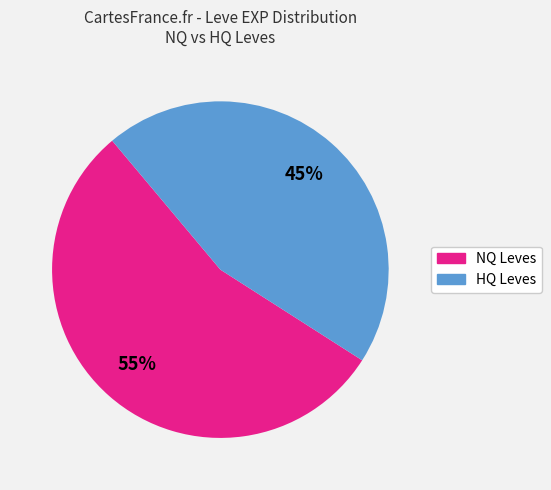

To the nearest percent, what is the average slice percentage?

50%